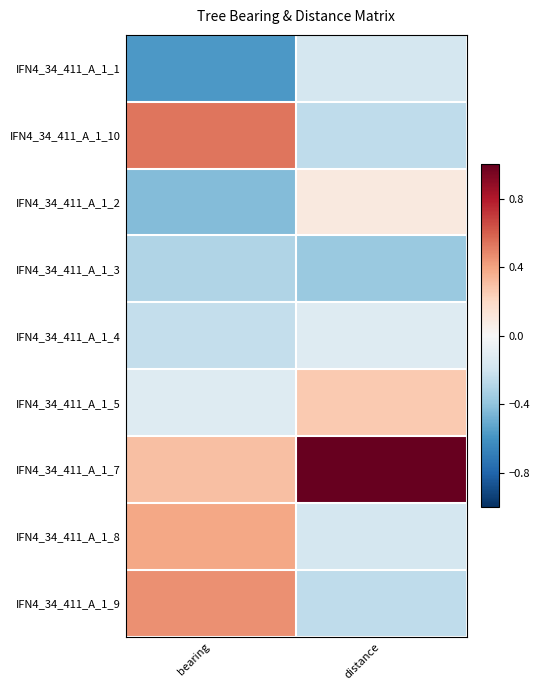

At which category is the sum across all series the highest?

distance